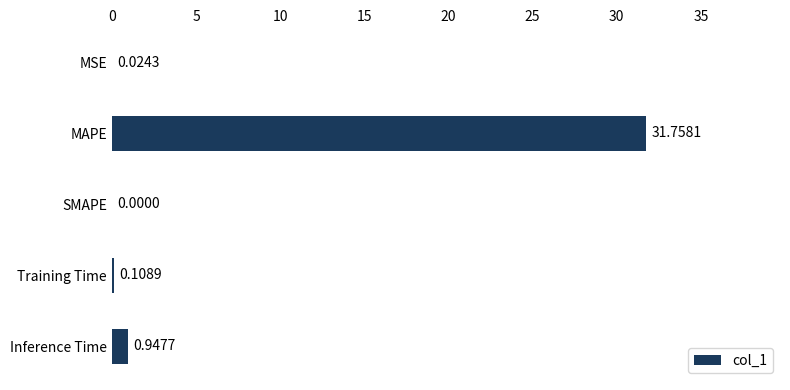

Are the bars horizontal?

Yes